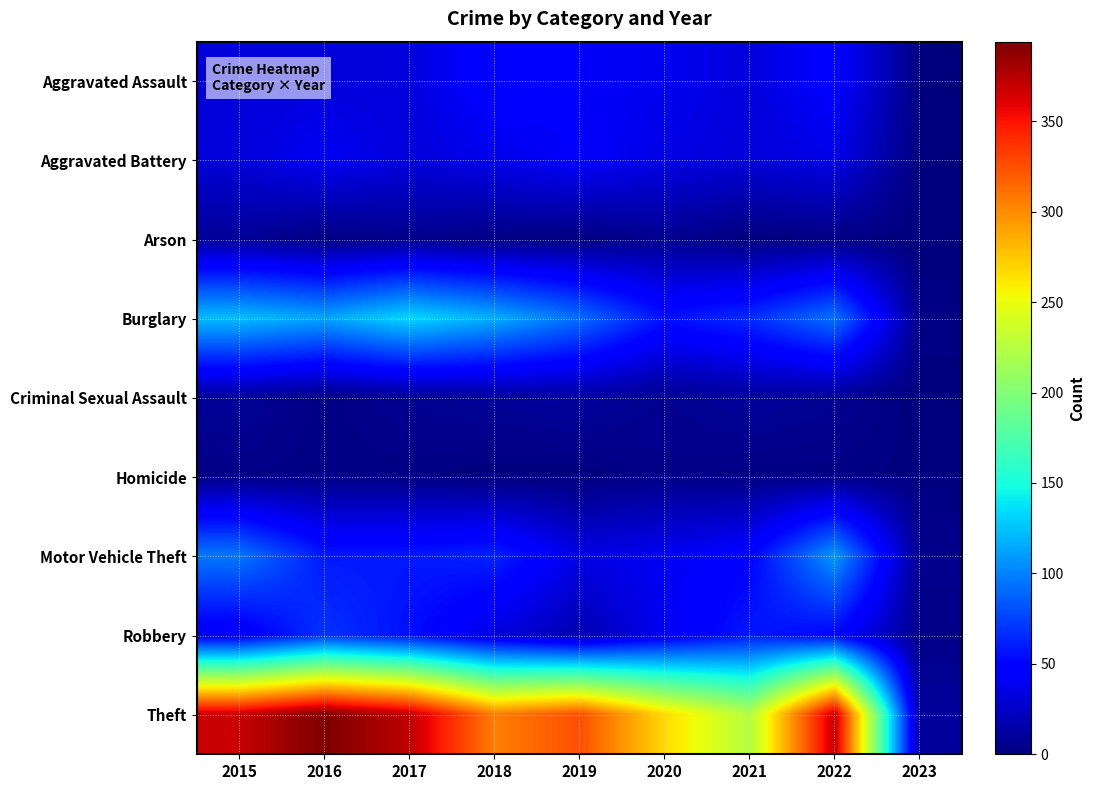

List the series in order of their peak value, lowest first.

Homicide, Arson, Criminal Sexual Assault, Aggravated Battery, Aggravated Assault, Robbery, Motor Vehicle Theft, Burglary, Theft